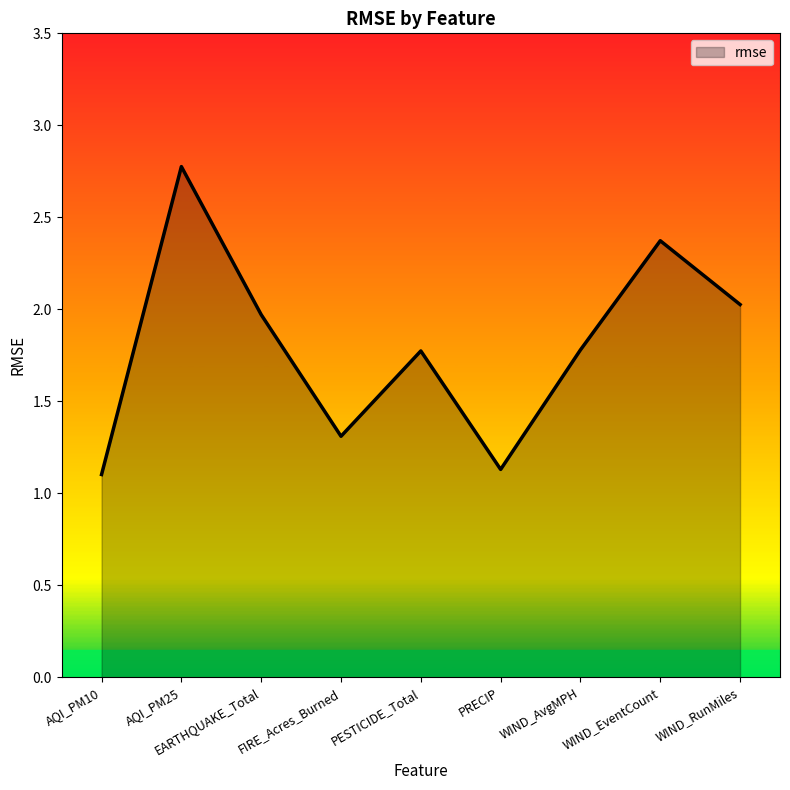

What is the sum of all values?

16.2